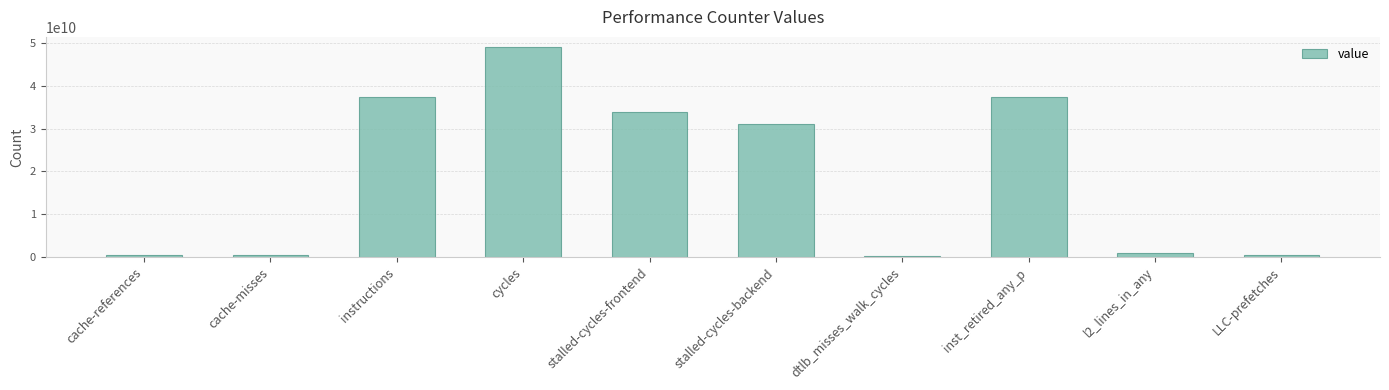

What is the difference between the maximum and minimum values?

48613724292